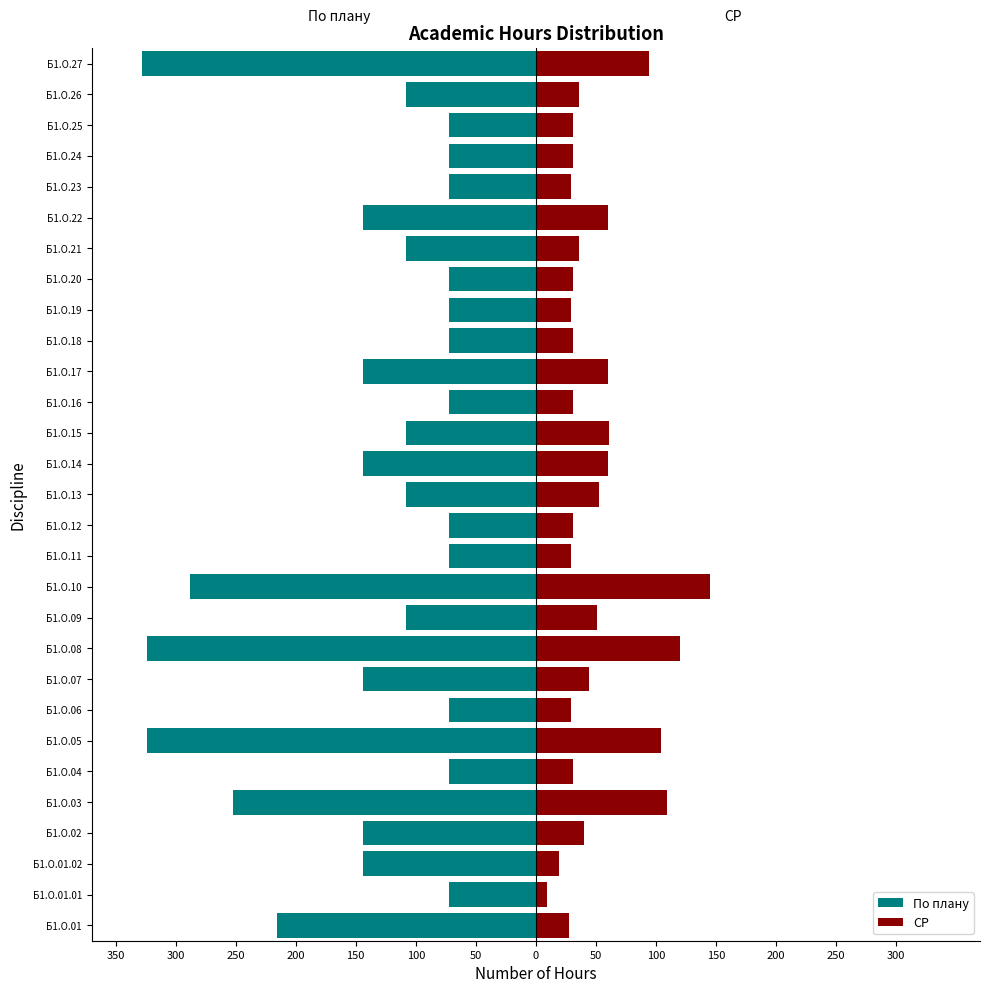

Reading left to right, transcribe all the data shown in this chart.

По плану: -216	-72	-144	-144	-252	-72	-324	-72	-144	-324	-108	-288	-72	-72	-108	-144	-108	-72	-144	-72	-72	-72	-108	-144	-72	-72	-72	-108	-328
СР: 28	9	19	40	109	31	104	29	44	120	51	145	29	31	53	60	61	31	60	31	29	31	36	60	29	31	31	36	94